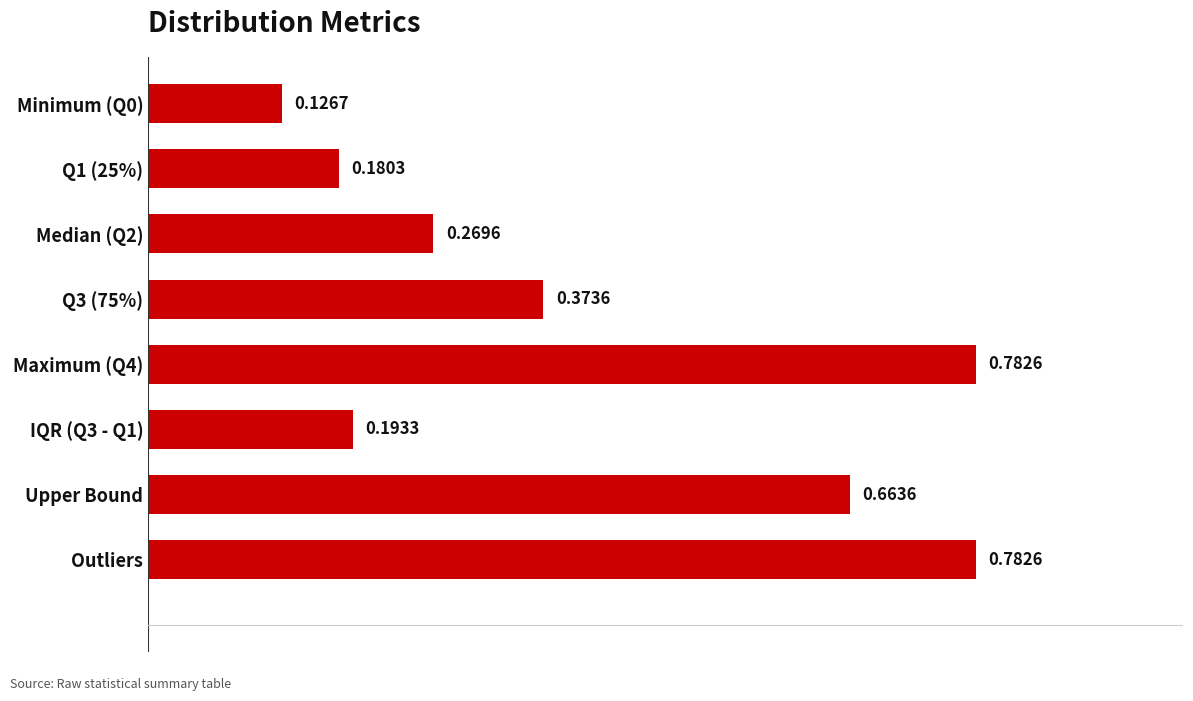

What is the sum of all values?

3.4